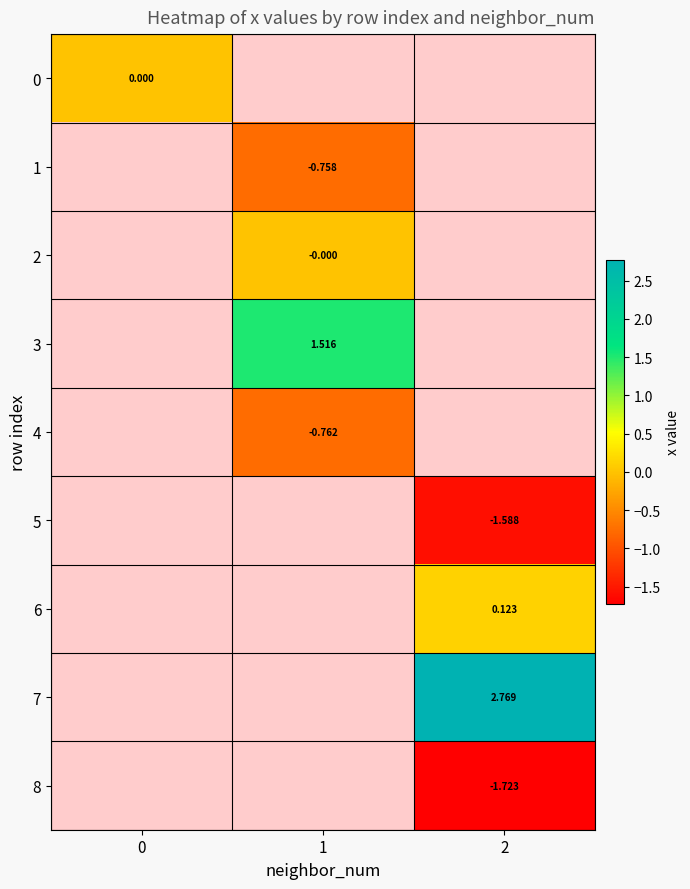

Is the value of 5 at 0 greater than the value of 0 at 2?

No